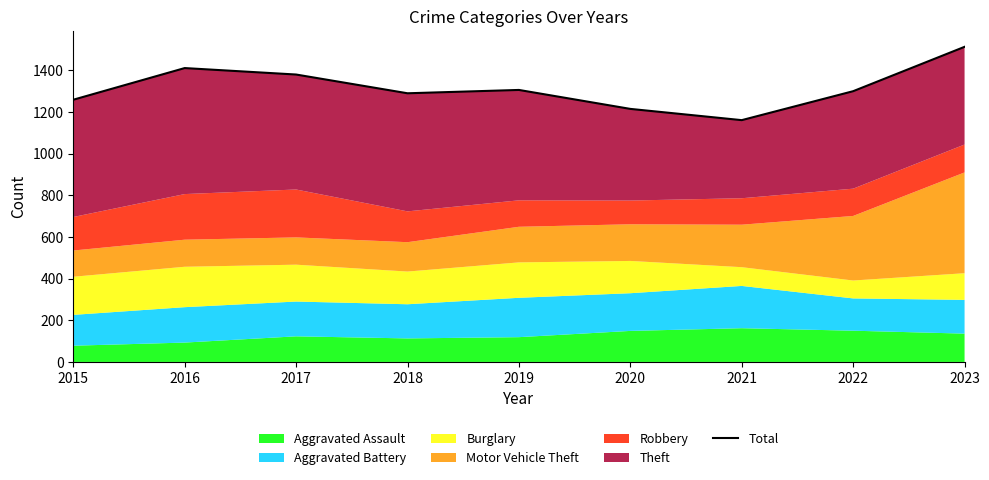

Does the chart display data point markers on the line(s)?

No